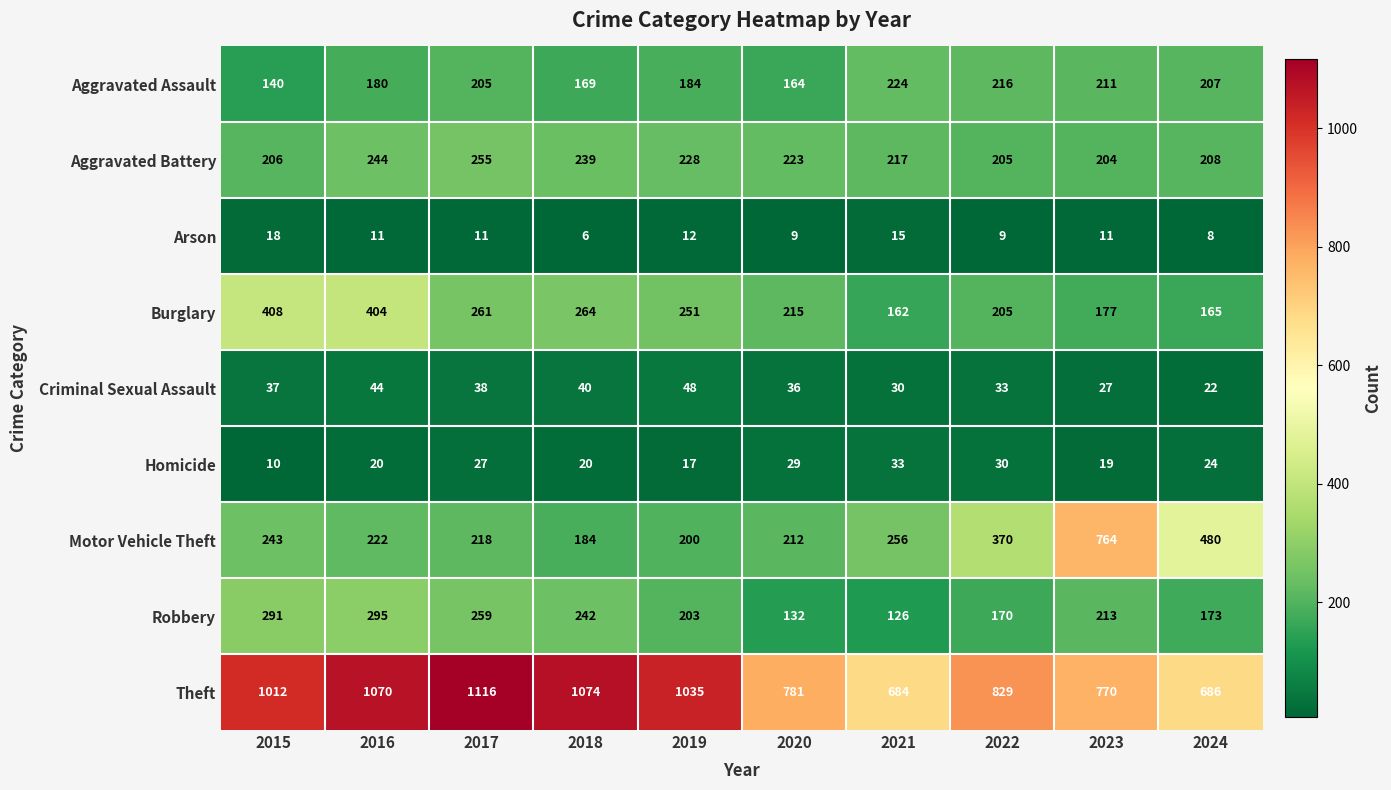

What is the sum of all Homicide values?

229